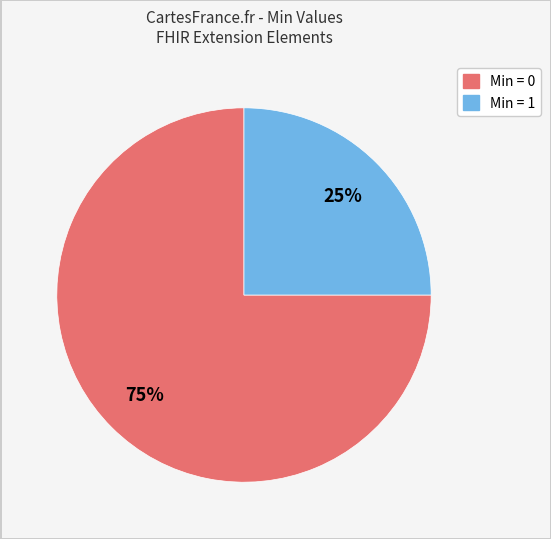

How many slices are in this pie chart?

2